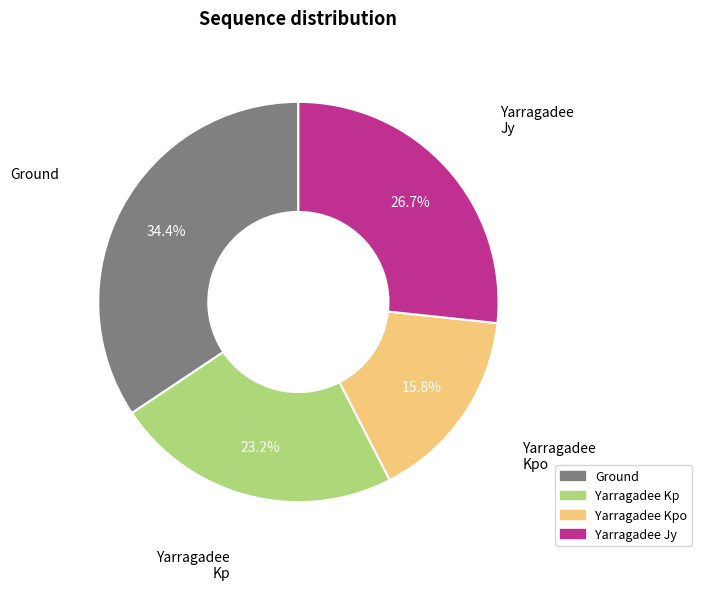

Which slice is the smallest?

Yarragadee Kpo